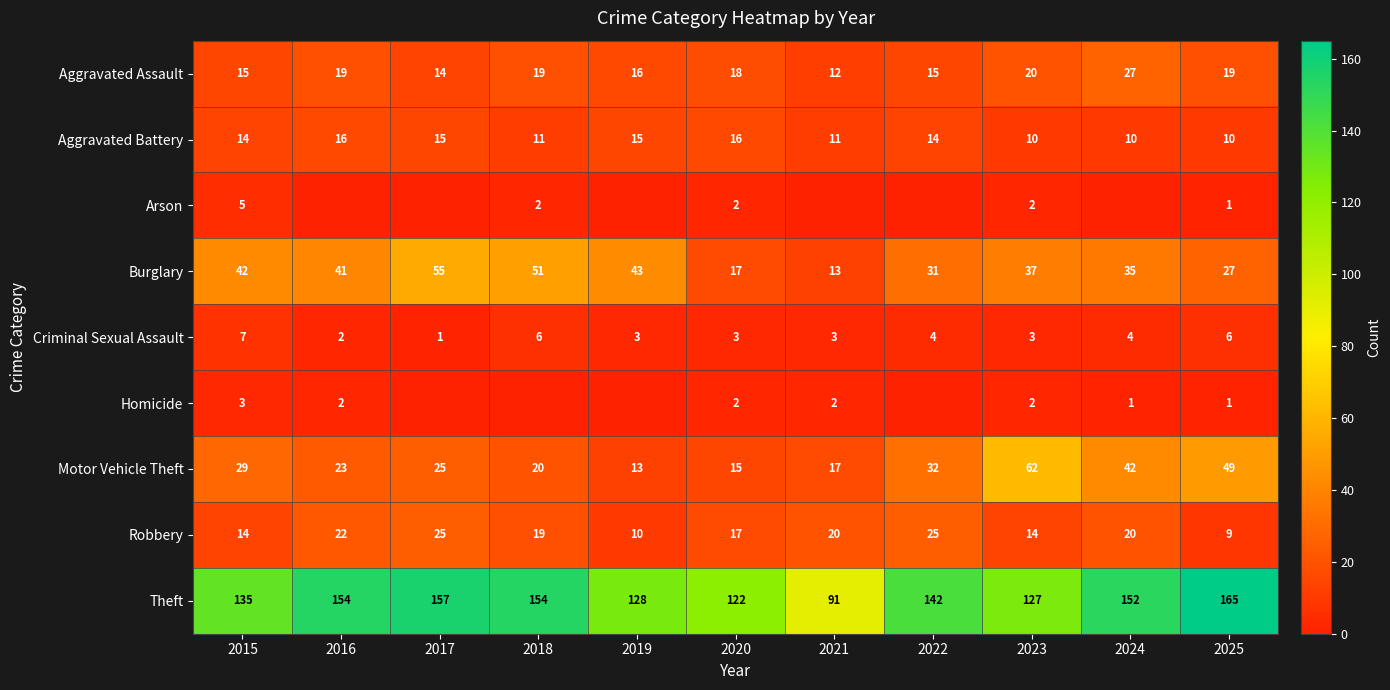

Is it true that Robbery equals 39 at 2016?

False